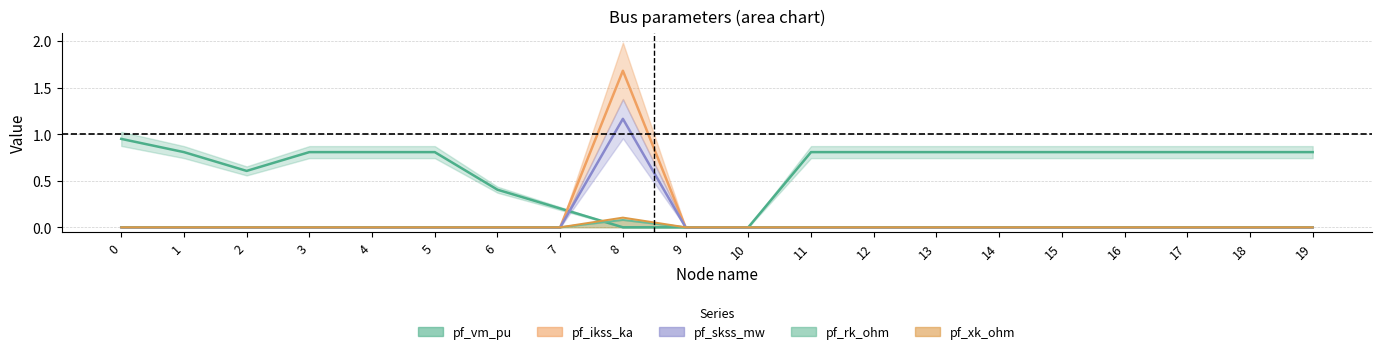

Is the value of pf_xk_ohm at 0 greater than the value of pf_skss_mw at 17?

No